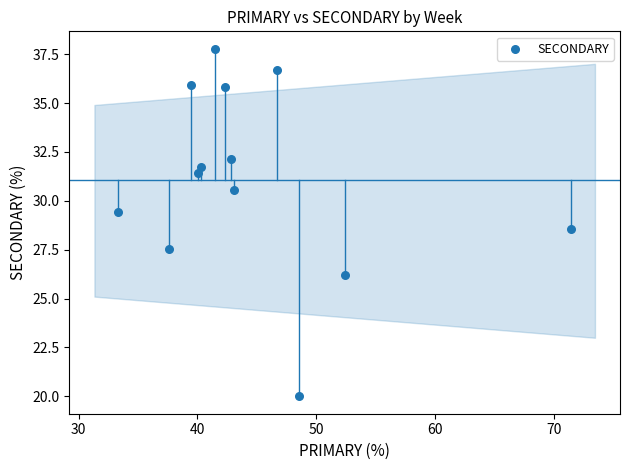

What is the range of Y values (max minus min)?

17.8